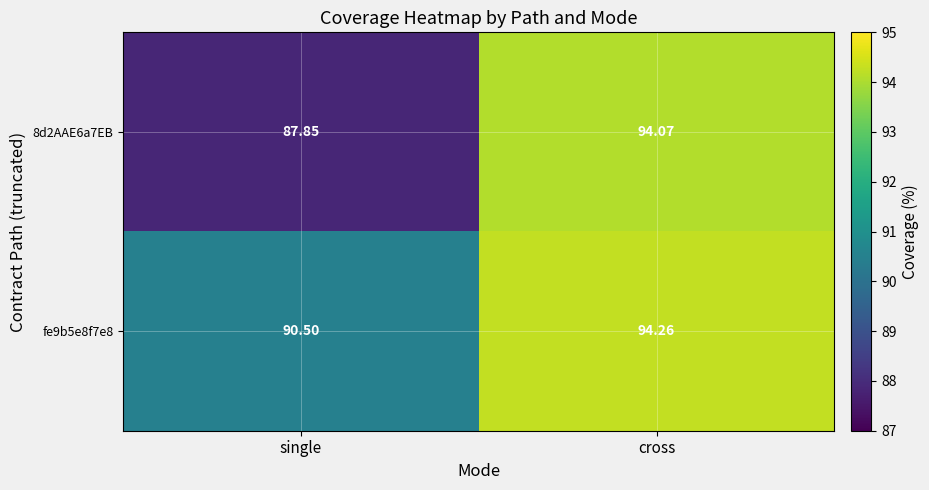

List the series in order of their peak value, lowest first.

8d2AAE6a7EB, fe9b5e8f7e8